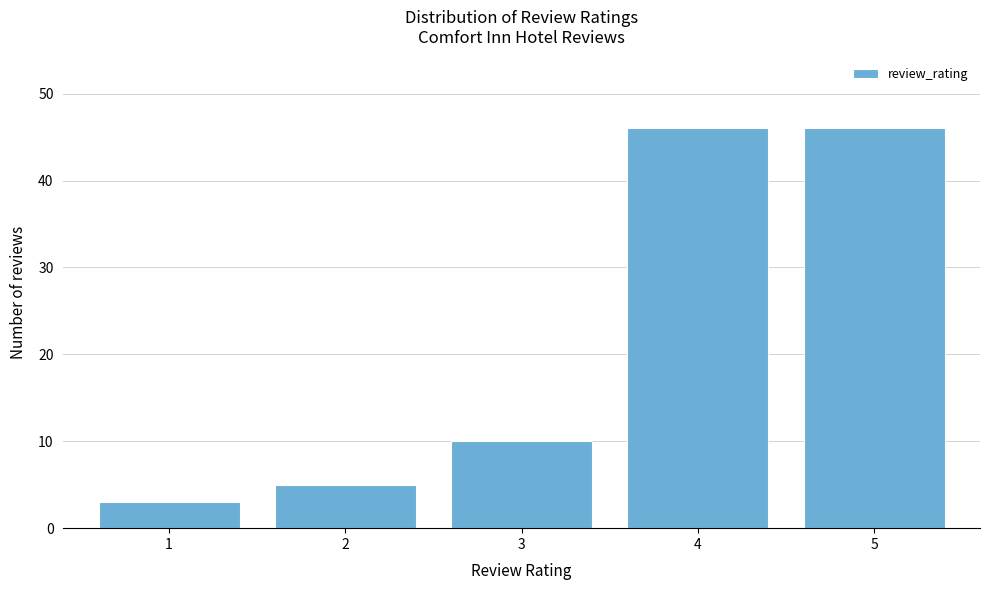

Reading left to right, what are all the values shown in this chart?

1=3	2=5	3=10	4=46	5=46